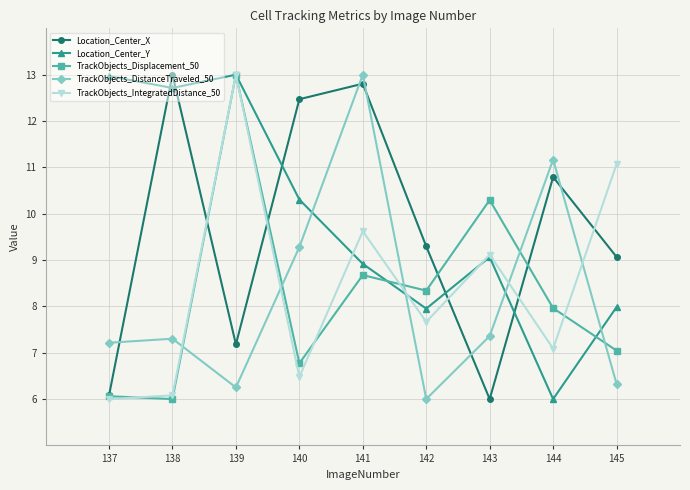

What are all the series names shown in the legend?

Location_Center_X, Location_Center_Y, TrackObjects_Displacement_50, TrackObjects_DistanceTraveled_50, TrackObjects_IntegratedDistance_50